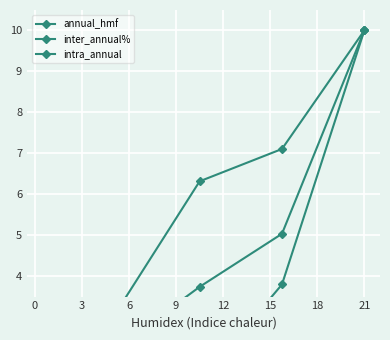

Which series changed the most between 6 and 9?

annual_hmf